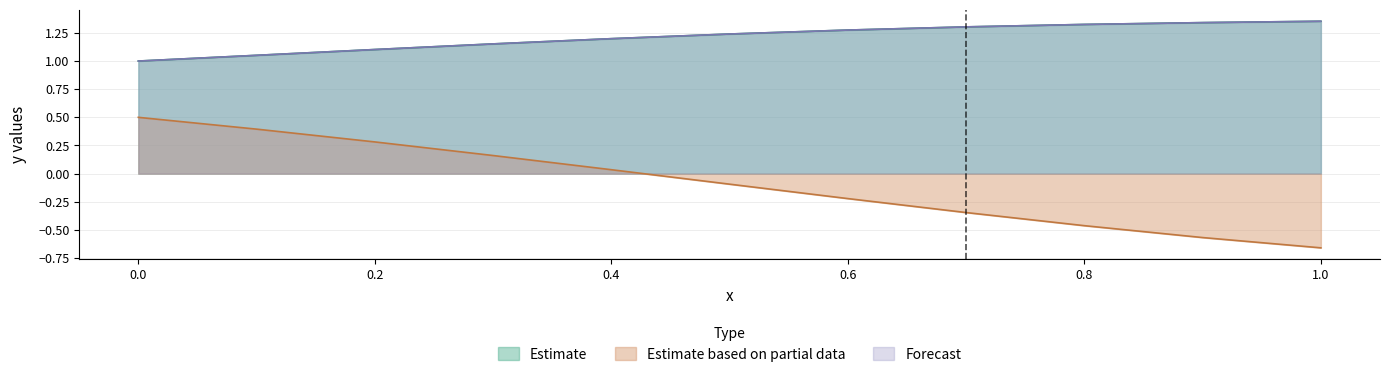

What is the greatest value displayed?

1.4